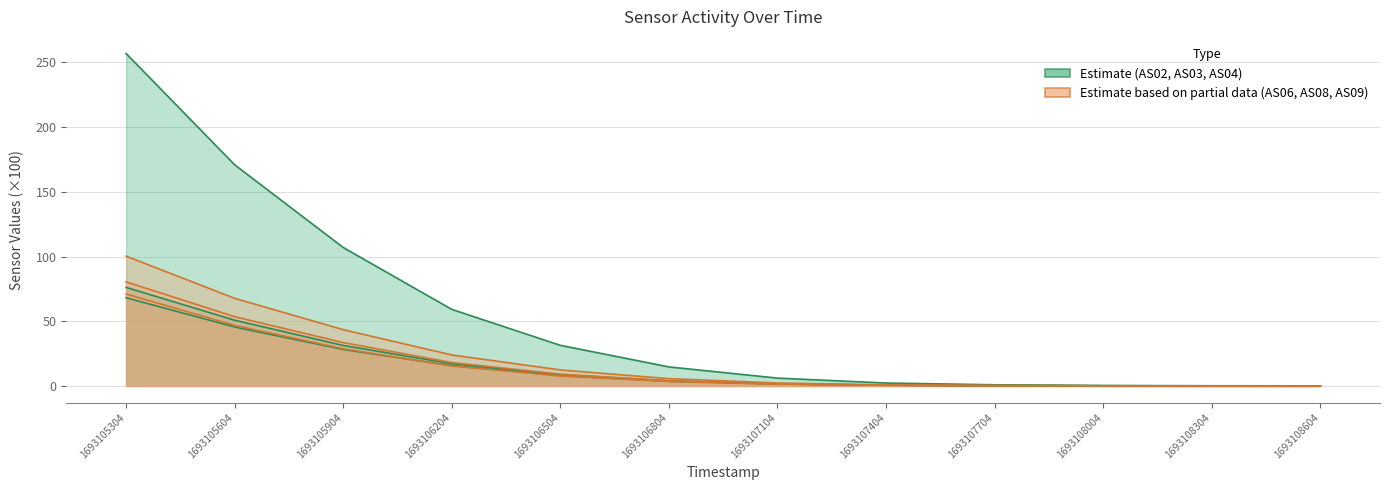

Is it true that AS03 equals 8.5 at 1693106204?

False